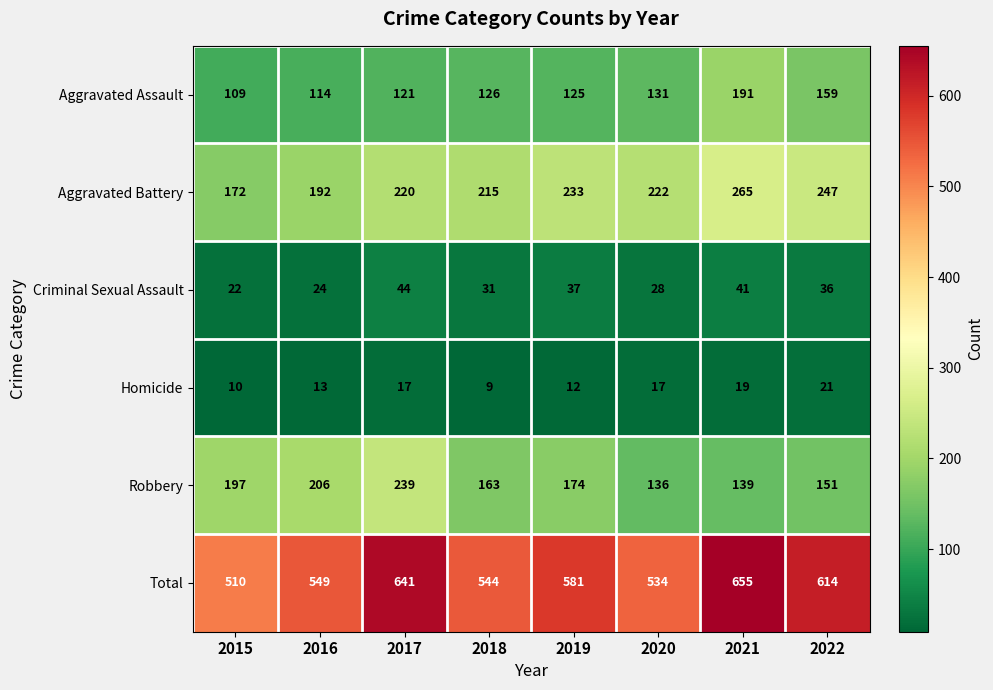

Rank the series by their maximum value, from highest to lowest.

Total, Aggravated Battery, Robbery, Aggravated Assault, Criminal Sexual Assault, Homicide